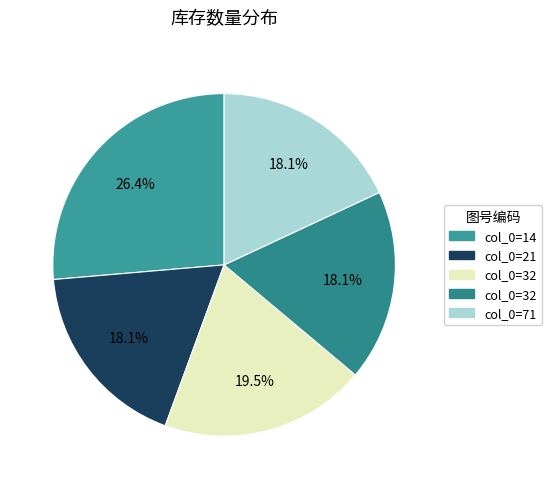

Which slice is the largest?

14